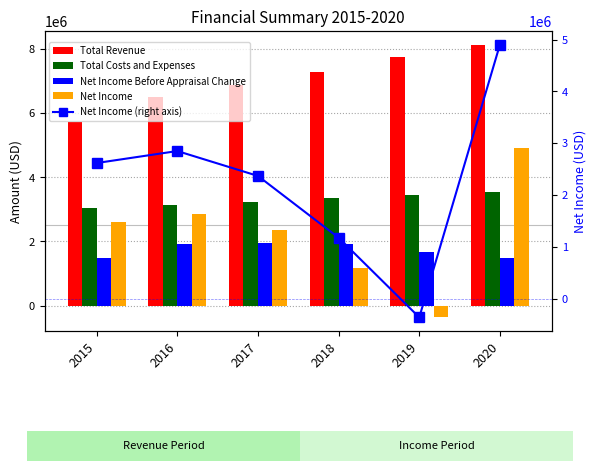

Rank the series by their maximum value, from lowest to highest.

Net Income Before Appraisal Change, Total Costs and Expenses, Net Income, Net Income (right axis), Total Revenue